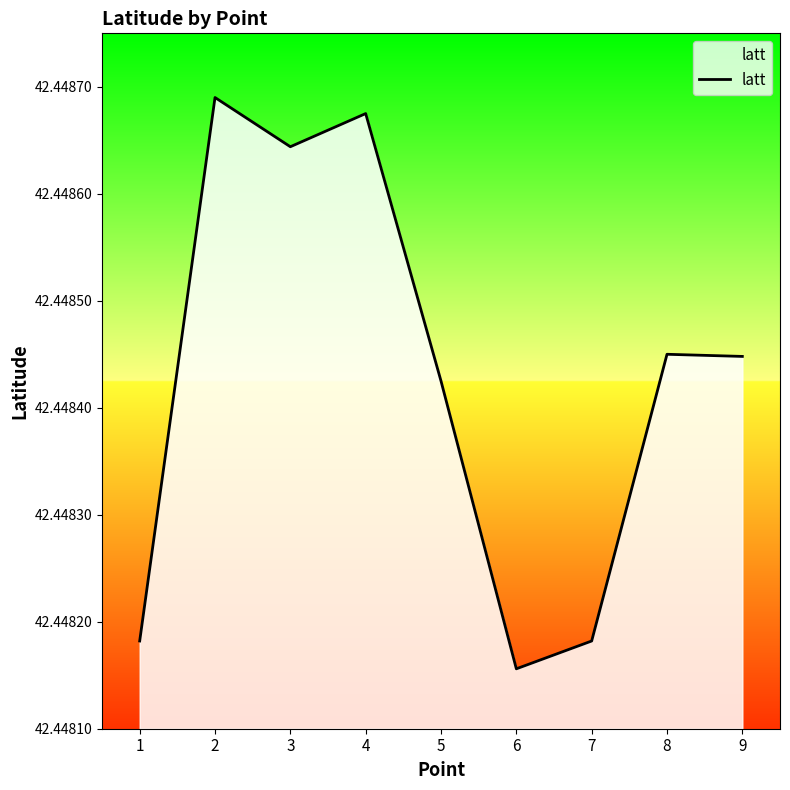

True or false: the data shows 65.8 at 1.

False